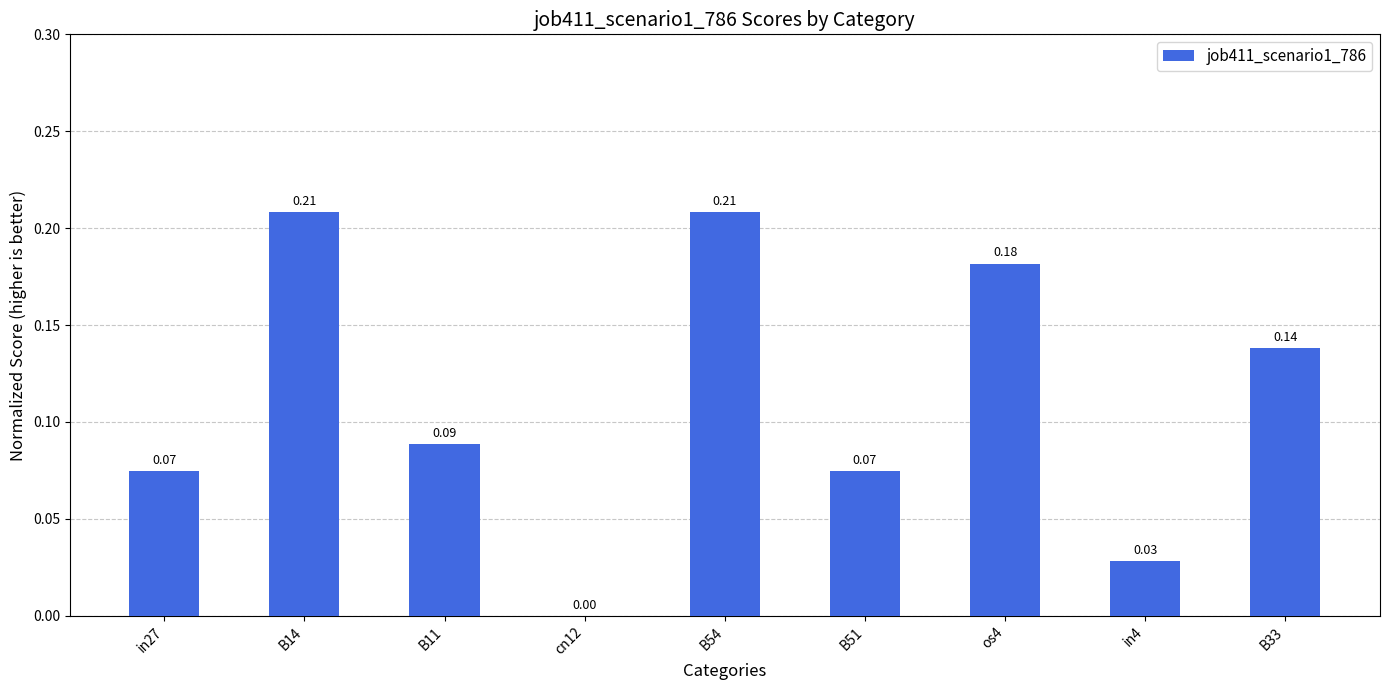

Between in4 and cn12, which is larger?

in4